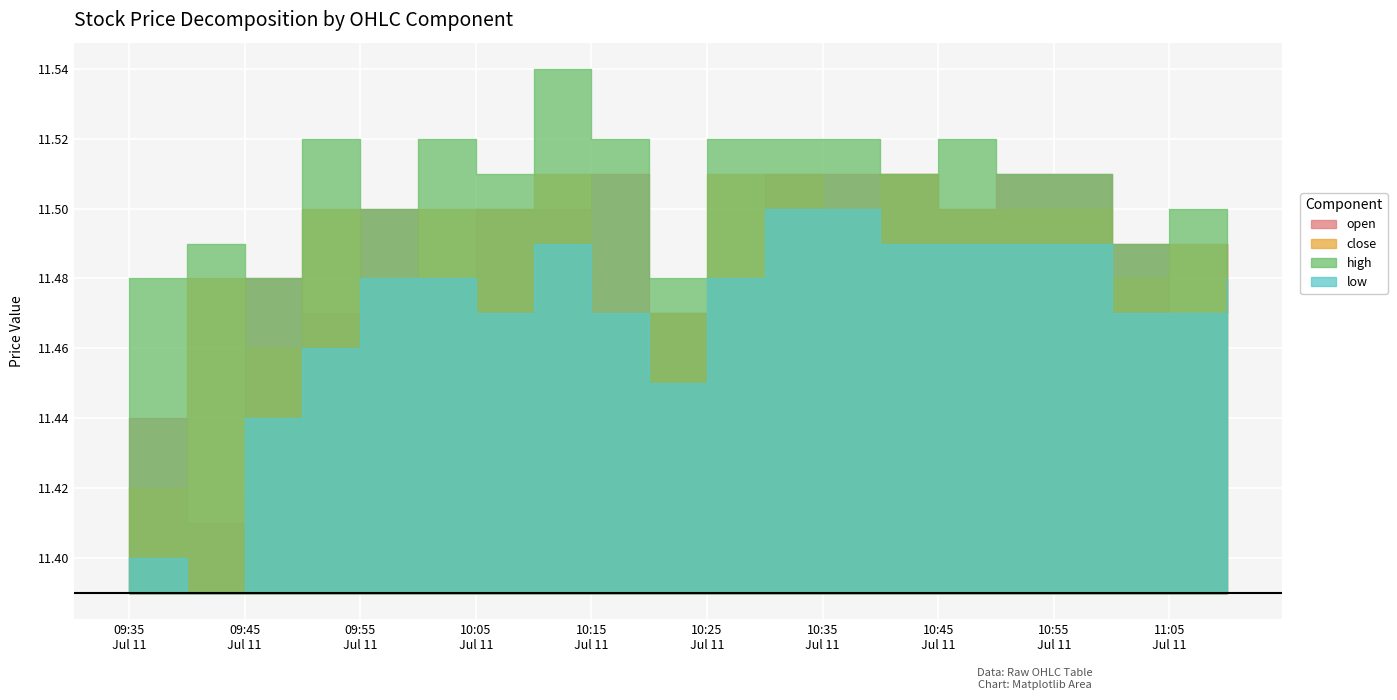

Reading left to right, extract all data points from this chart.

open: 2025-07-11 09:35:00=11.4	2025-07-11 09:40:00=11.4	2025-07-11 09:45:00=11.5	2025-07-11 09:50:00=11.5	2025-07-11 09:55:00=11.5	2025-07-11 10:00:00=11.5	2025-07-11 10:05:00=11.5	2025-07-11 10:10:00=11.5	2025-07-11 10:15:00=11.5	2025-07-11 10:20:00=11.5	2025-07-11 10:25:00=11.5	2025-07-11 10:30:00=11.5	2025-07-11 10:35:00=11.5	2025-07-11 10:40:00=11.5	2025-07-11 10:45:00=11.5	2025-07-11 10:50:00=11.5	2025-07-11 10:55:00=11.5	2025-07-11 11:00:00=11.5	2025-07-11 11:05:00=11.5	2025-07-11 11:10:00=11.5
close: 2025-07-11 09:35:00=11.4	2025-07-11 09:40:00=11.5	2025-07-11 09:45:00=11.5	2025-07-11 09:50:00=11.5	2025-07-11 09:55:00=11.5	2025-07-11 10:00:00=11.5	2025-07-11 10:05:00=11.5	2025-07-11 10:10:00=11.5	2025-07-11 10:15:00=11.5	2025-07-11 10:20:00=11.5	2025-07-11 10:25:00=11.5	2025-07-11 10:30:00=11.5	2025-07-11 10:35:00=11.5	2025-07-11 10:40:00=11.5	2025-07-11 10:45:00=11.5	2025-07-11 10:50:00=11.5	2025-07-11 10:55:00=11.5	2025-07-11 11:00:00=11.5	2025-07-11 11:05:00=11.5	2025-07-11 11:10:00=11.5
high: 2025-07-11 09:35:00=11.5	2025-07-11 09:40:00=11.5	2025-07-11 09:45:00=11.5	2025-07-11 09:50:00=11.5	2025-07-11 09:55:00=11.5	2025-07-11 10:00:00=11.5	2025-07-11 10:05:00=11.5	2025-07-11 10:10:00=11.5	2025-07-11 10:15:00=11.5	2025-07-11 10:20:00=11.5	2025-07-11 10:25:00=11.5	2025-07-11 10:30:00=11.5	2025-07-11 10:35:00=11.5	2025-07-11 10:40:00=11.5	2025-07-11 10:45:00=11.5	2025-07-11 10:50:00=11.5	2025-07-11 10:55:00=11.5	2025-07-11 11:00:00=11.5	2025-07-11 11:05:00=11.5	2025-07-11 11:10:00=11.5
low: 2025-07-11 09:35:00=11.4	2025-07-11 09:40:00=11.4	2025-07-11 09:45:00=11.4	2025-07-11 09:50:00=11.5	2025-07-11 09:55:00=11.5	2025-07-11 10:00:00=11.5	2025-07-11 10:05:00=11.5	2025-07-11 10:10:00=11.5	2025-07-11 10:15:00=11.5	2025-07-11 10:20:00=11.4	2025-07-11 10:25:00=11.5	2025-07-11 10:30:00=11.5	2025-07-11 10:35:00=11.5	2025-07-11 10:40:00=11.5	2025-07-11 10:45:00=11.5	2025-07-11 10:50:00=11.5	2025-07-11 10:55:00=11.5	2025-07-11 11:00:00=11.5	2025-07-11 11:05:00=11.5	2025-07-11 11:10:00=11.5